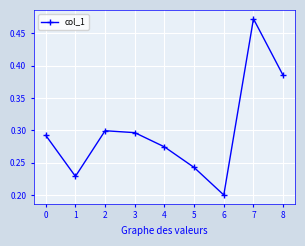

Which label corresponds to the largest value in the chart?

7